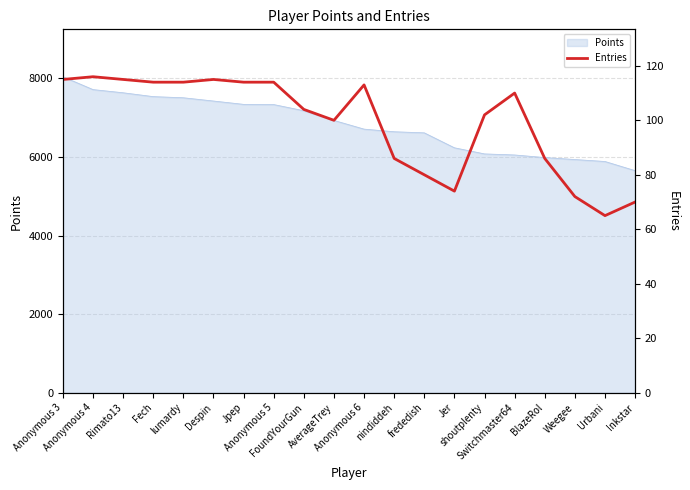

Approximately how many times larger is the value at Anonymous 3 compared to Rimato13?

1.0